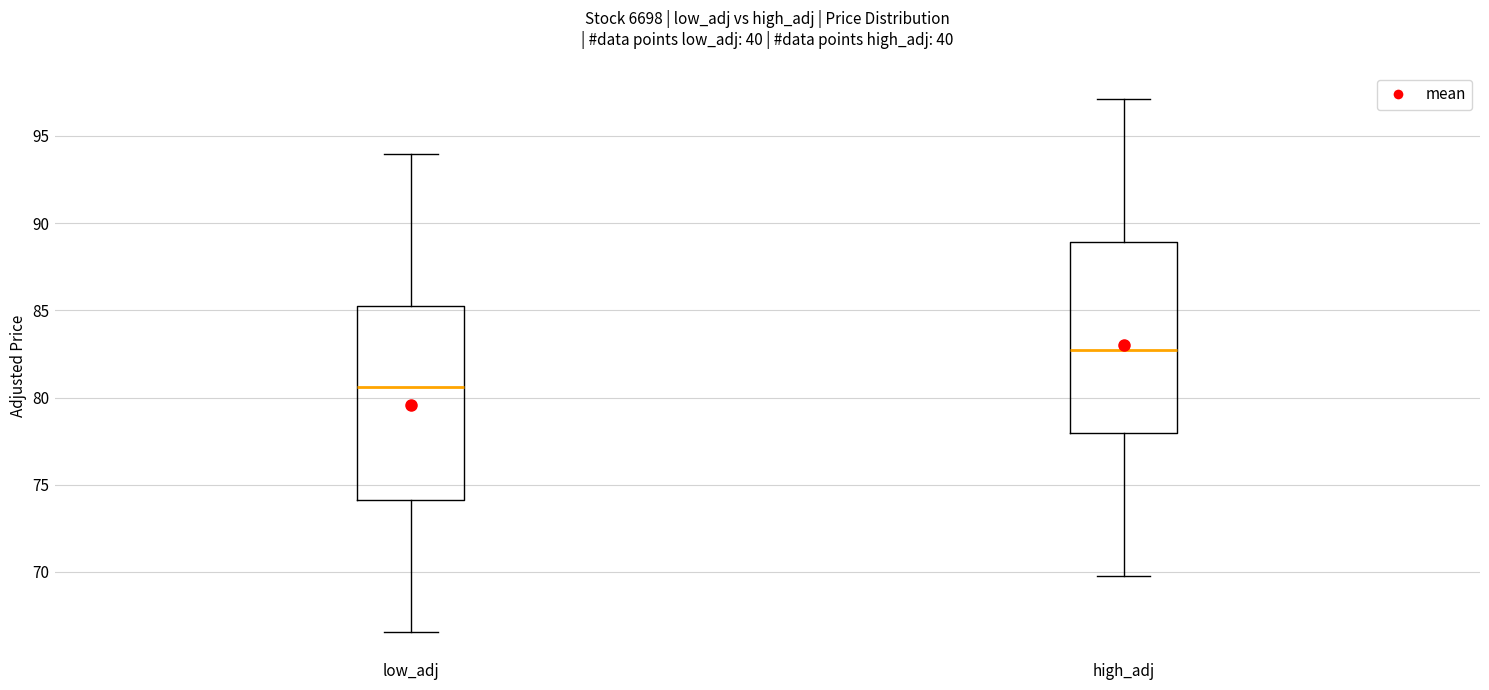

Which box has the lowest median line?

low_adj